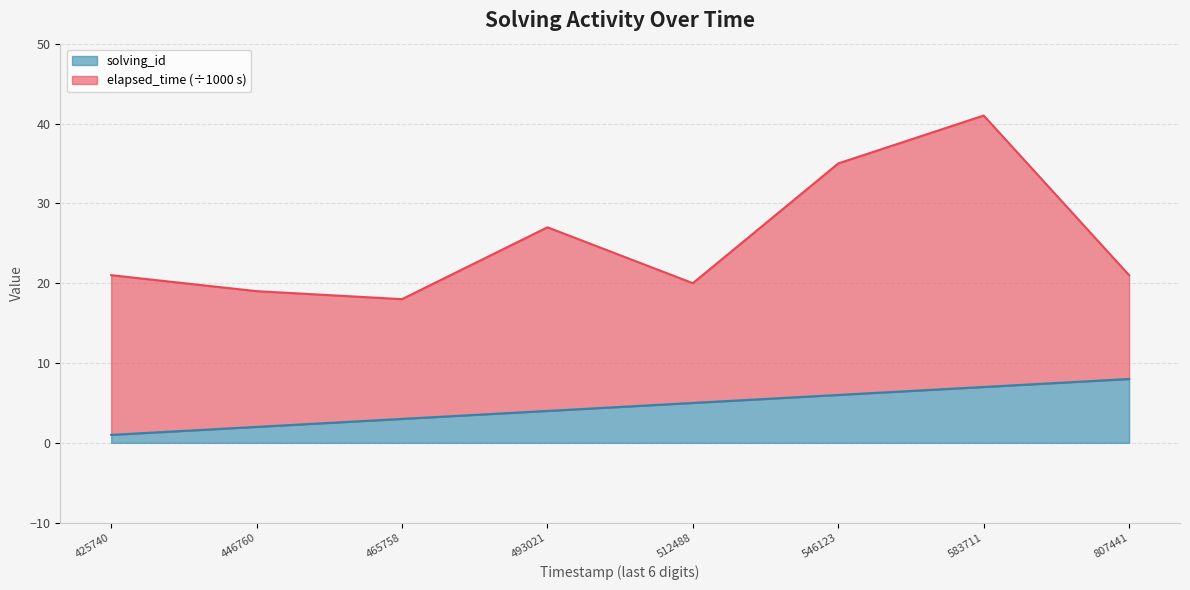

True or false: there are more than 2 points higher than both neighbors.

False